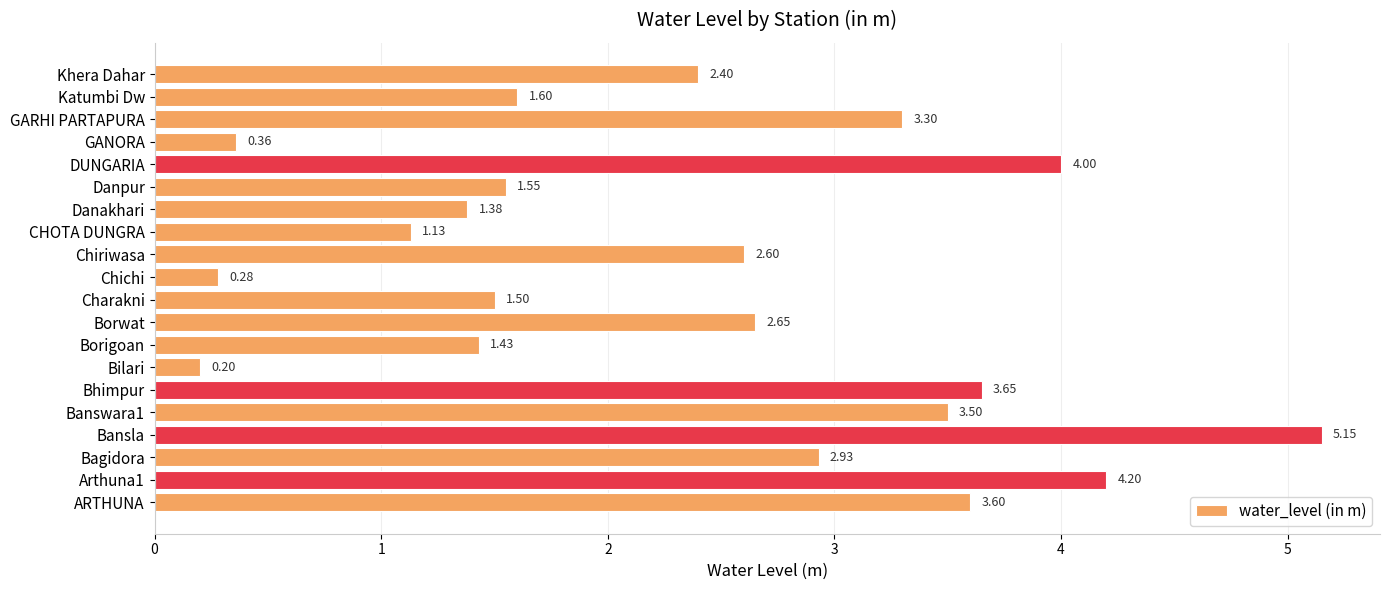

What is the change in value from ARTHUNA to Bagidora?

-0.7